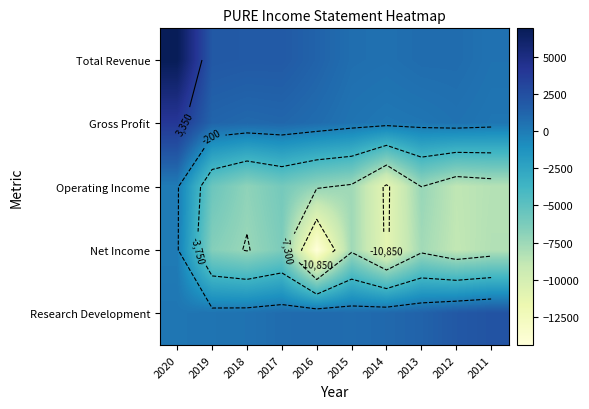

Where is Net Income nearest to the value -7200?

2018